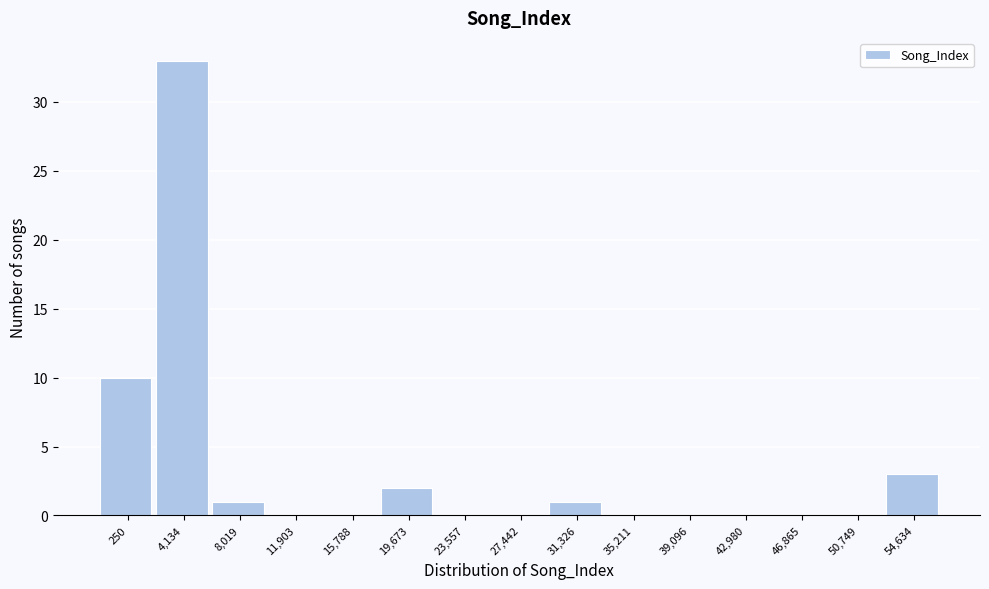

Reading left to right, extract all data points from this chart.

250=10	4,134=33	8,019=1	11,903=0	15,788=0	19,673=2	23,557=0	27,442=0	31,326=1	35,211=0	39,096=0	42,980=0	46,865=0	50,749=0	54,634=3